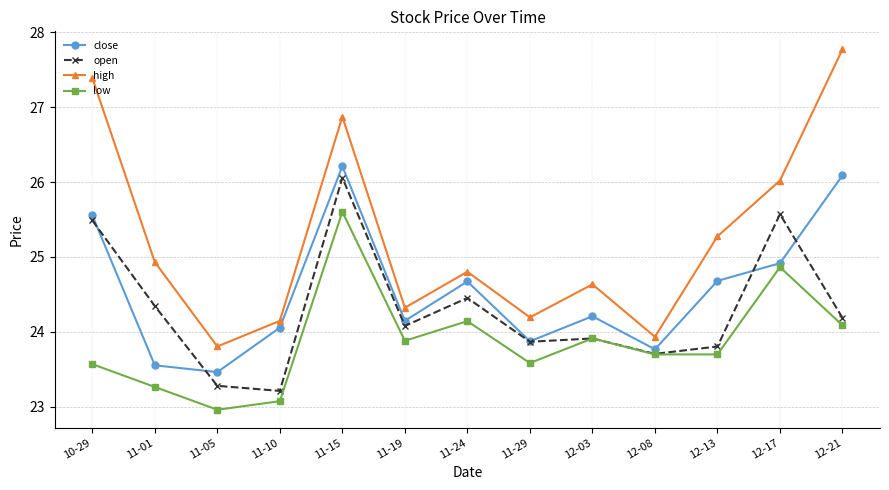

Rank the categories by open value from lowest to highest.

11-10, 11-05, 12-08, 12-13, 11-29, 12-03, 11-19, 12-21, 11-01, 11-24, 10-29, 12-17, 11-15